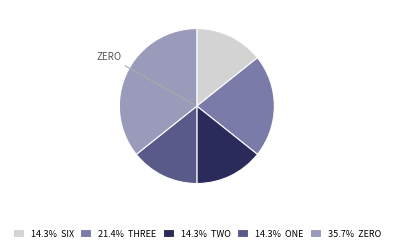

Does any single category account for the majority?

No